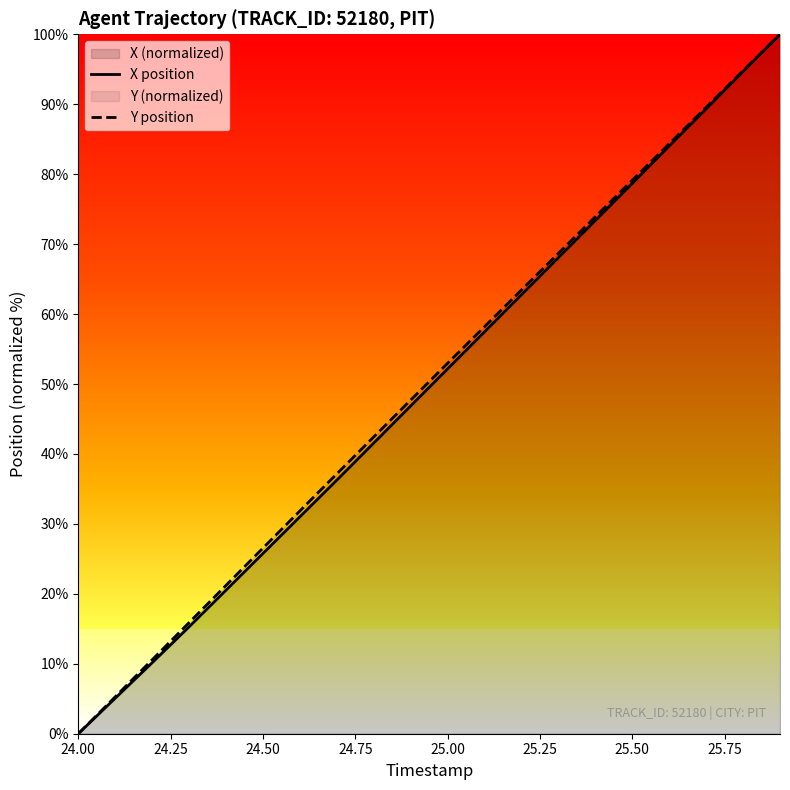

At which label does X position reach its minimum?

24.00